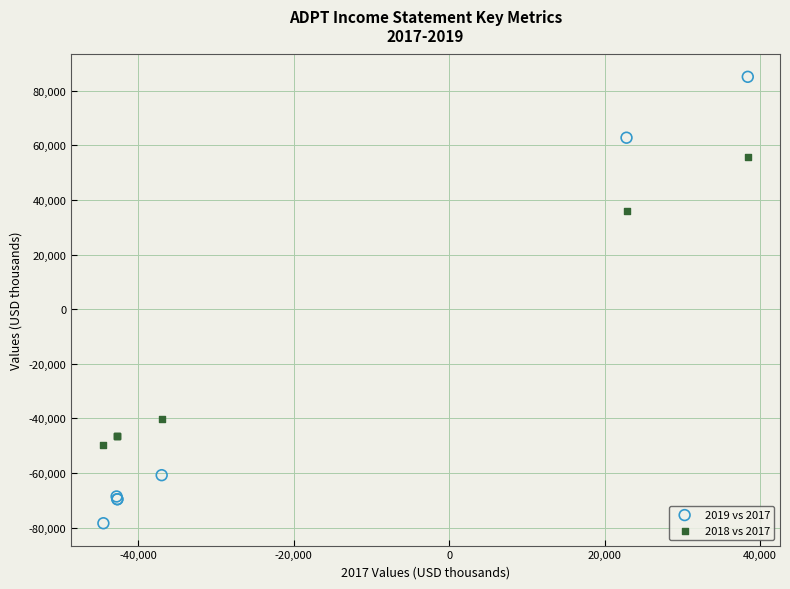

Which series contains the lowest Y value?

2019 vs 2017